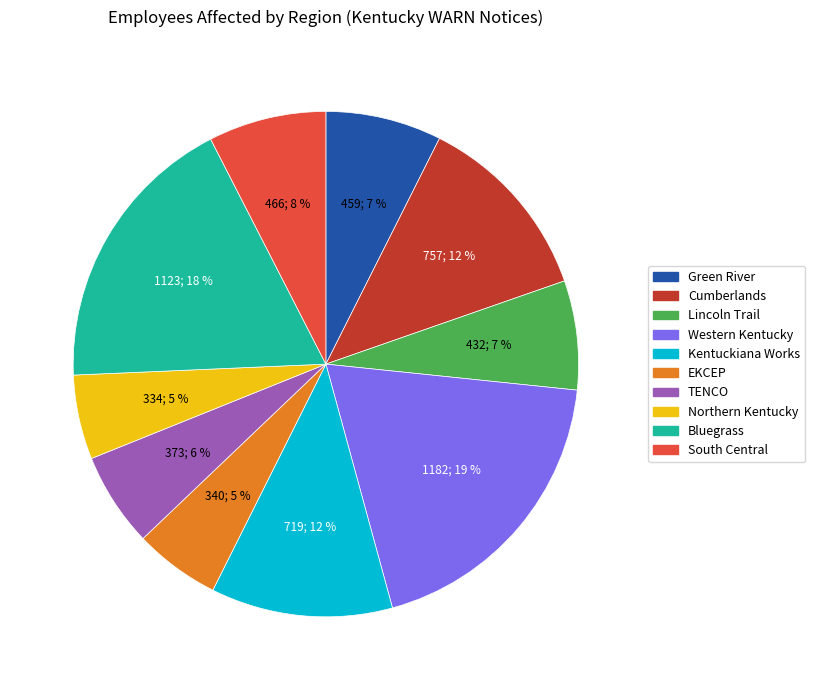

Count the number of slices in the pie.

10